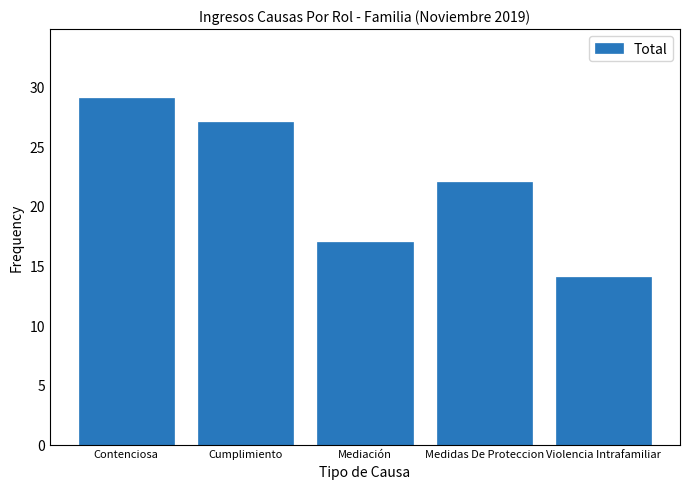

How many values are between 17 and 27?

3